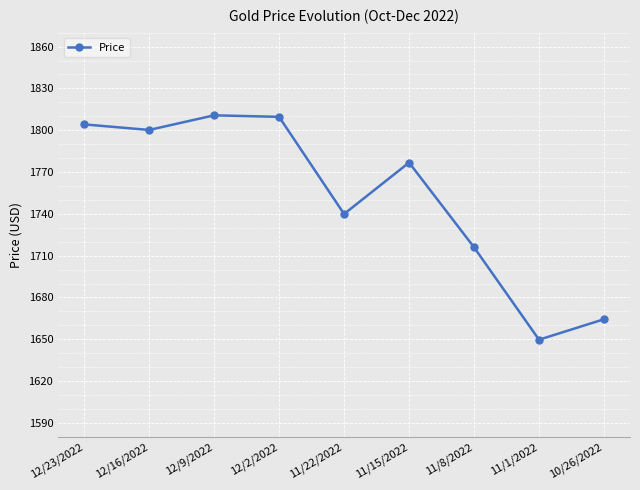

What is the label of the 8th point from the left?

11/1/2022